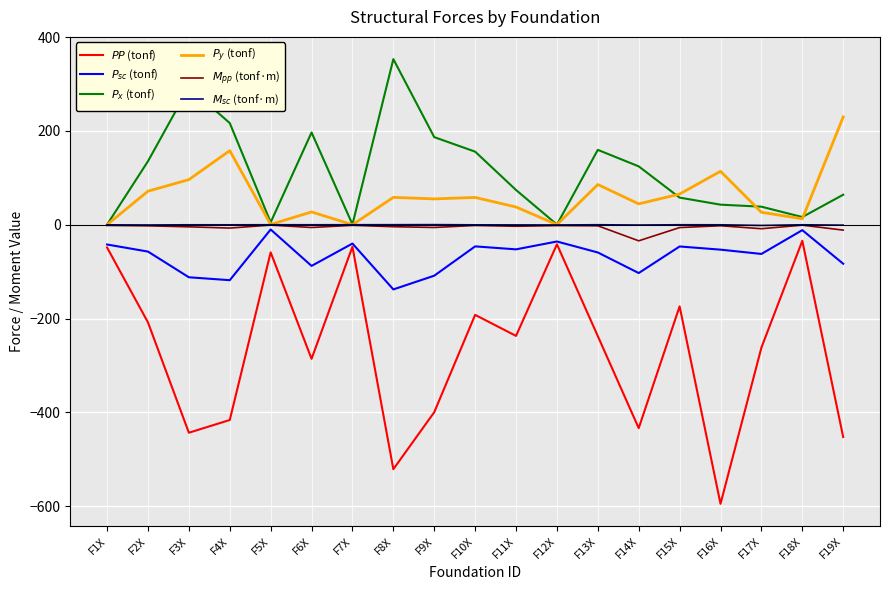

Which label corresponds to the smallest value in the chart?

F16X